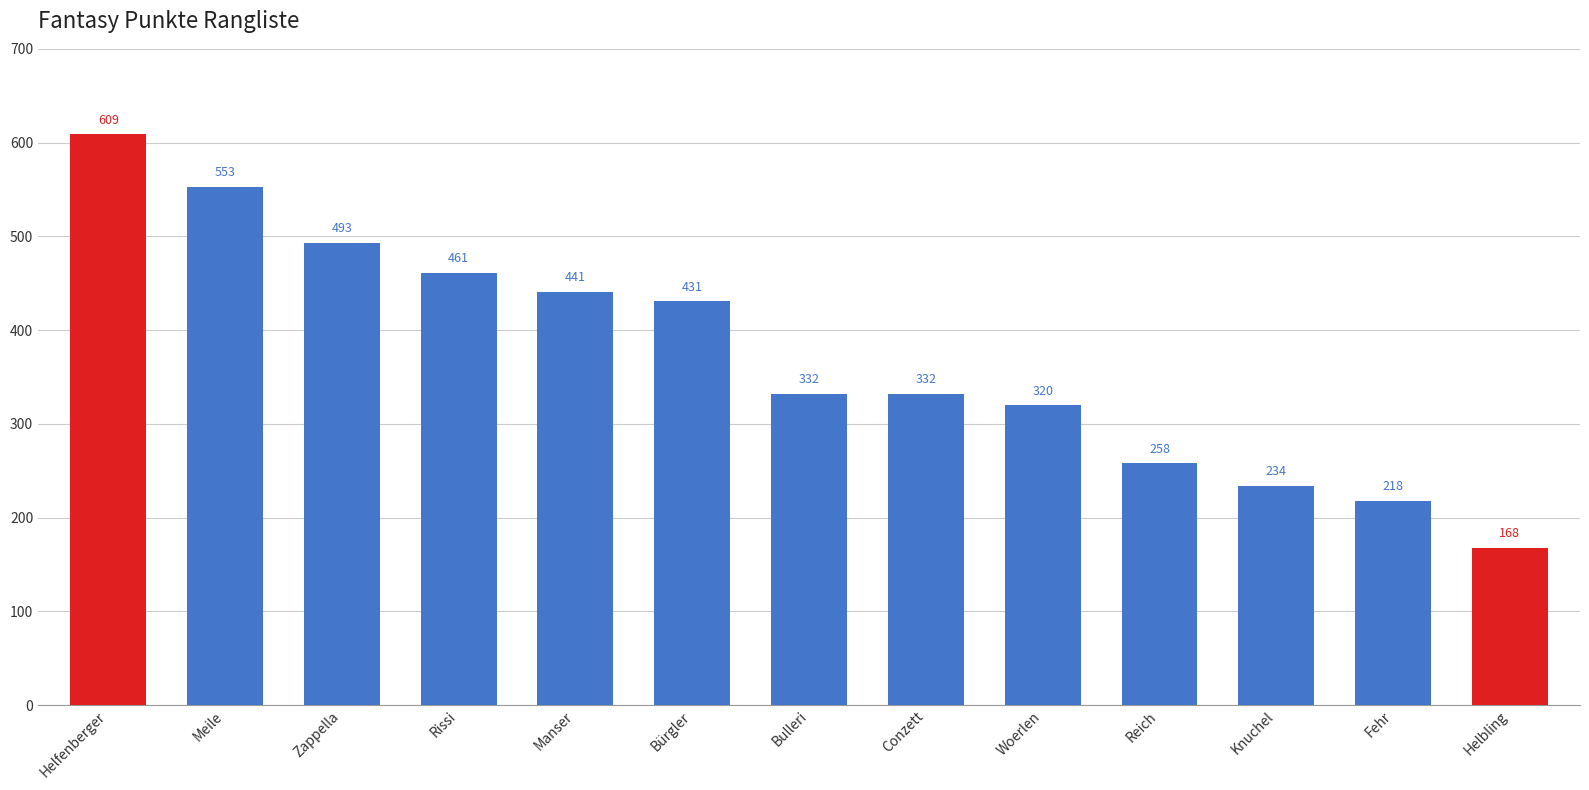

What is the maximum value shown in the chart?

609